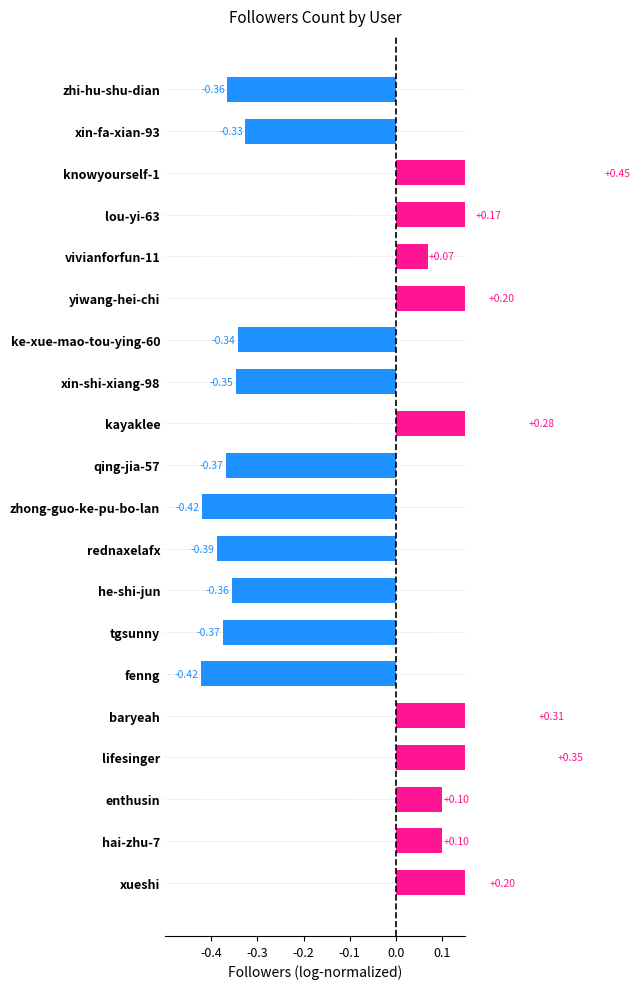

How many values are below zero?

10